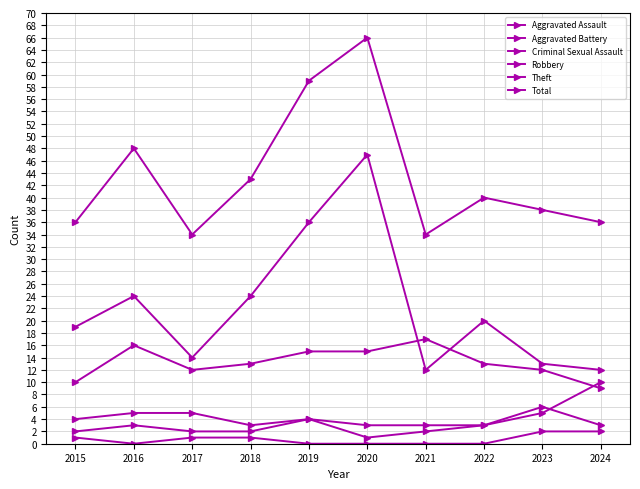

Count the number of data series in this chart.

6